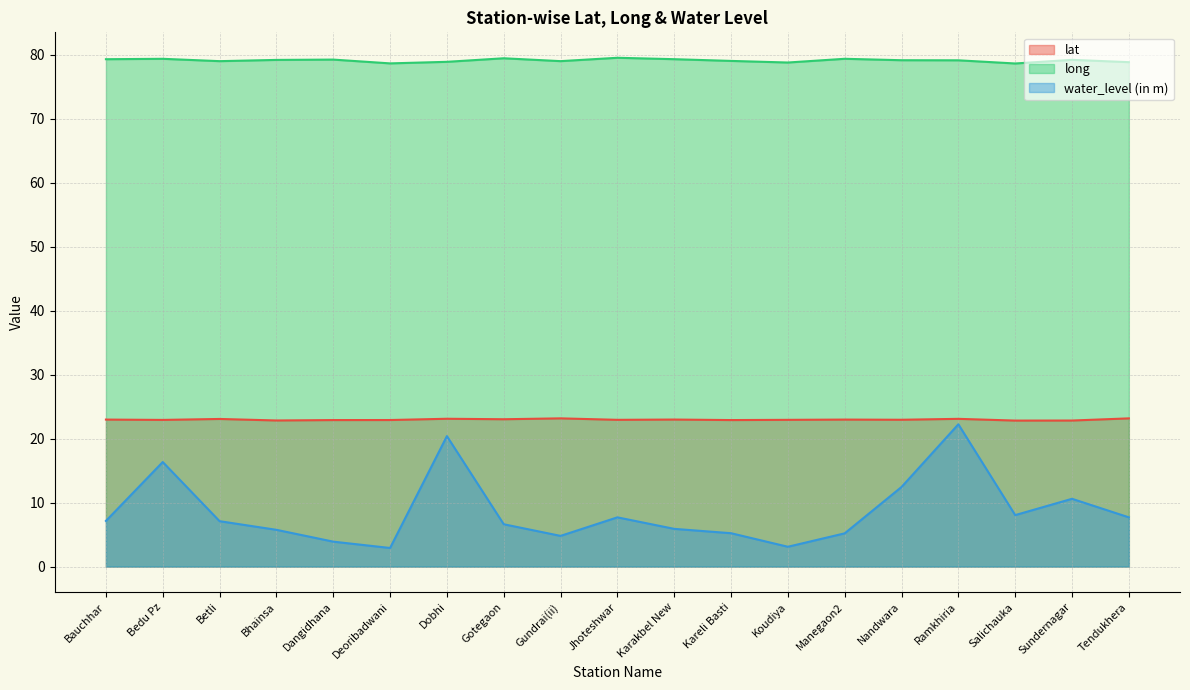

Rank the series by their average value, from lowest to highest.

water_level (in m), lat, long